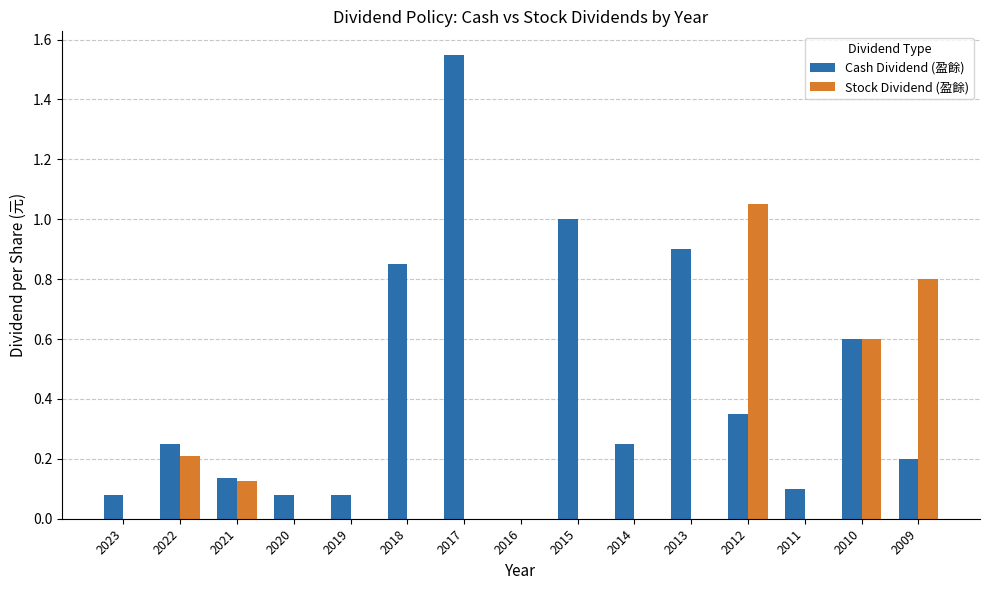

At which category is the sum across all series the highest?

2017